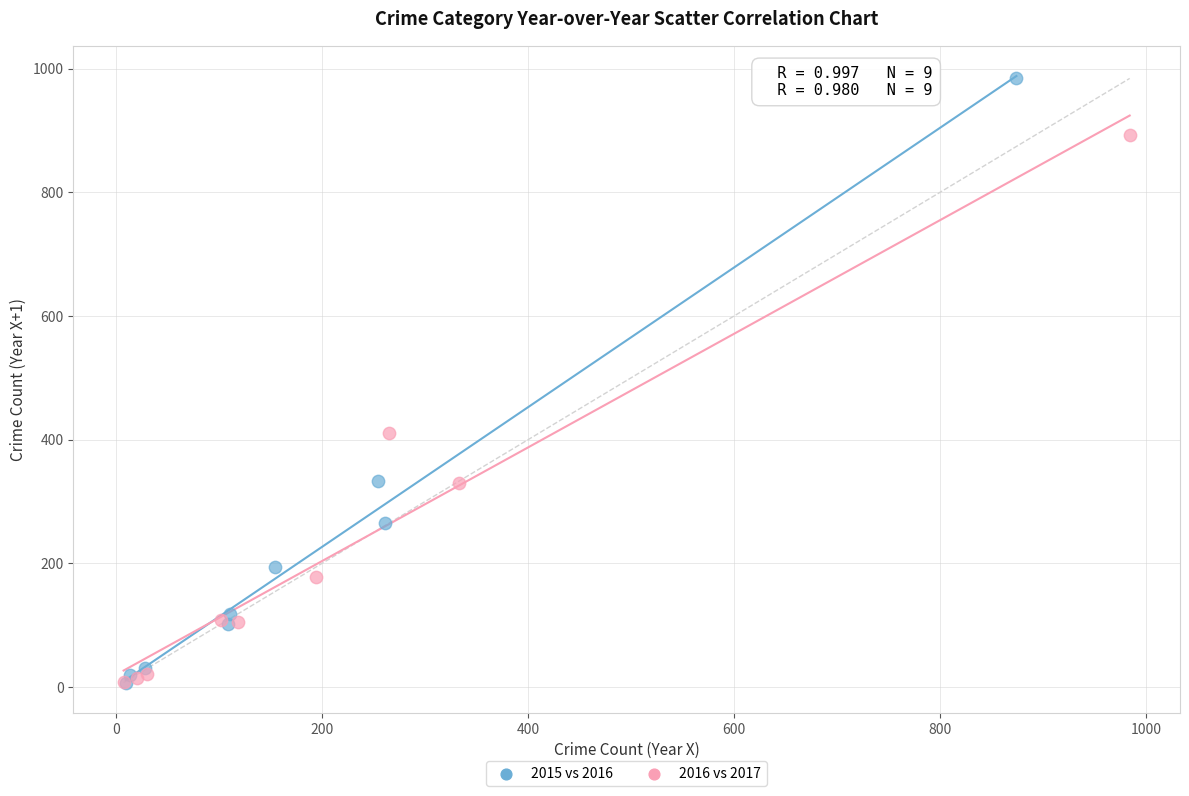

Which series has the widest spread of Y values?

2015 vs 2016